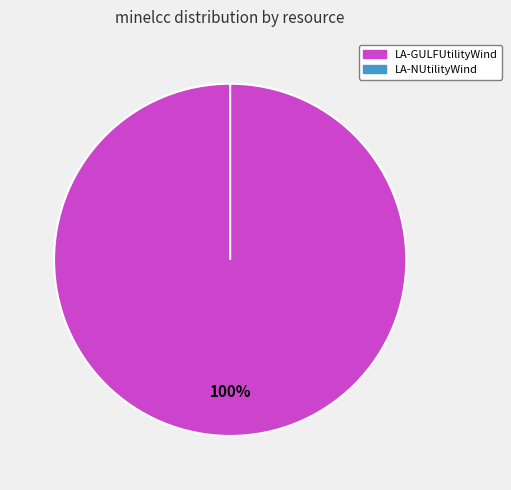

How many slices are in this pie chart?

2